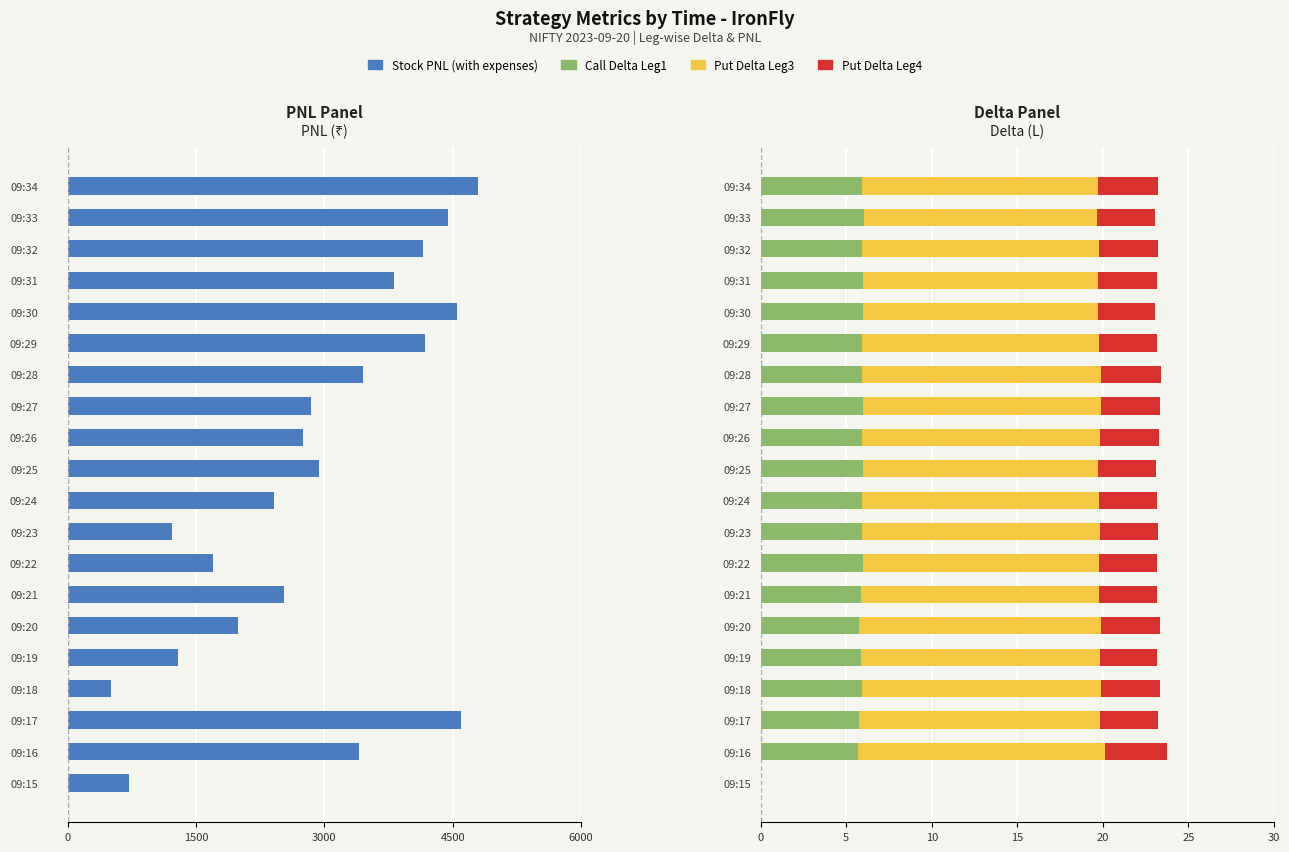

What is the difference between the Put Delta Leg3 values at 09:29 and 09:23?

0.1